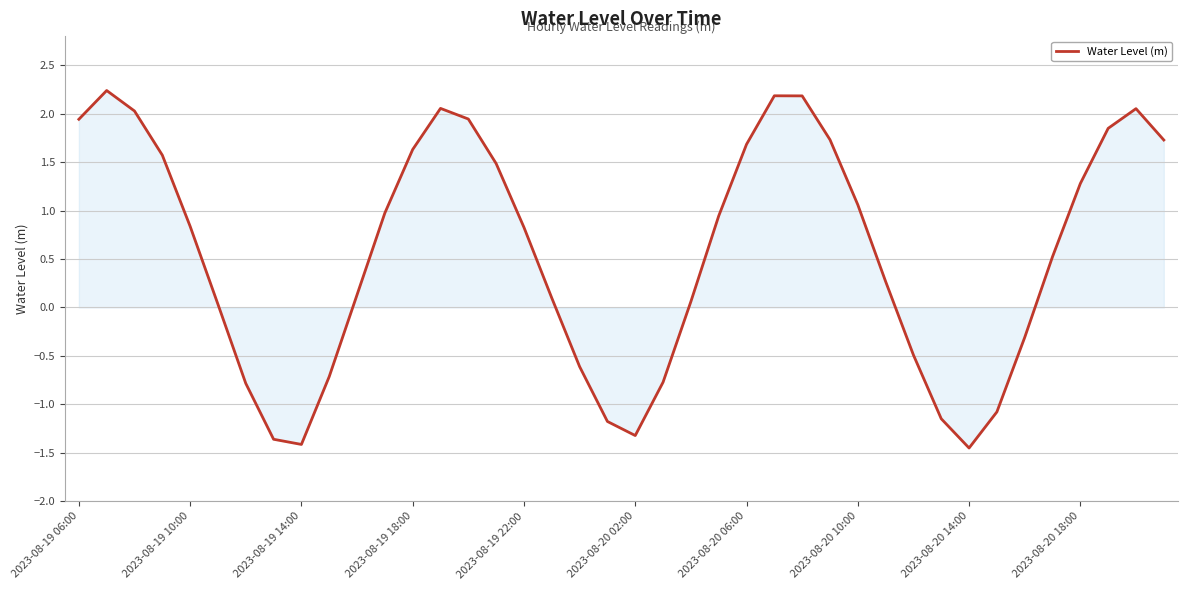

What is the difference between the maximum and minimum values?

3.7